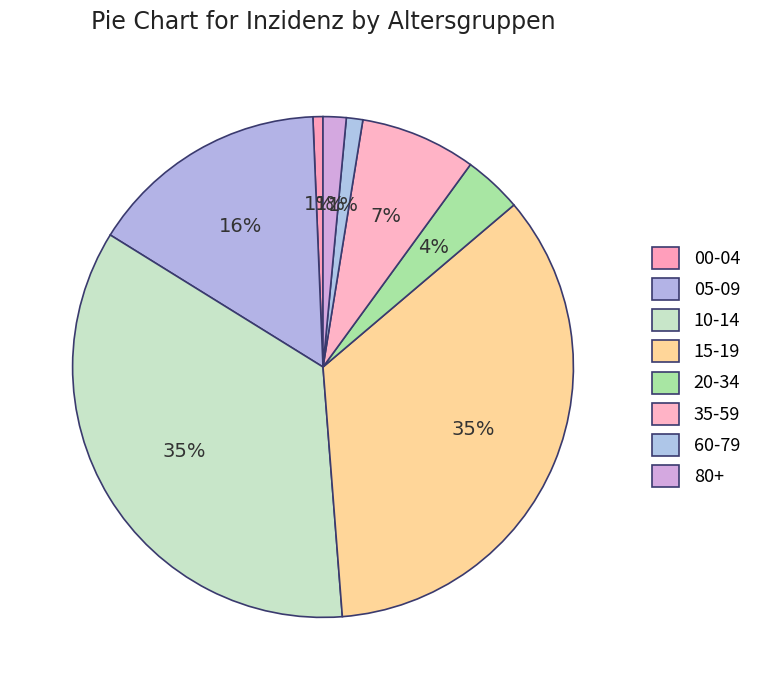

Which has a higher value, 20-34 or 80+?

20-34